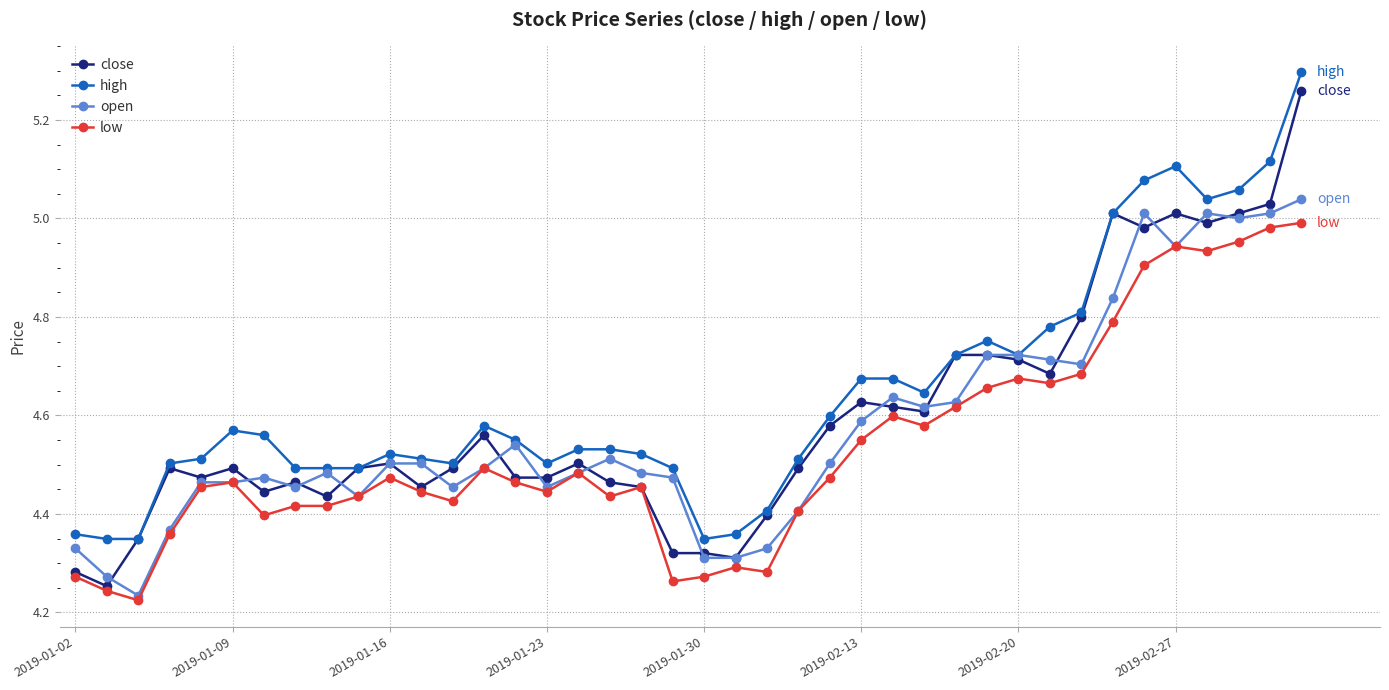

True or false: low and high cross at least once.

False